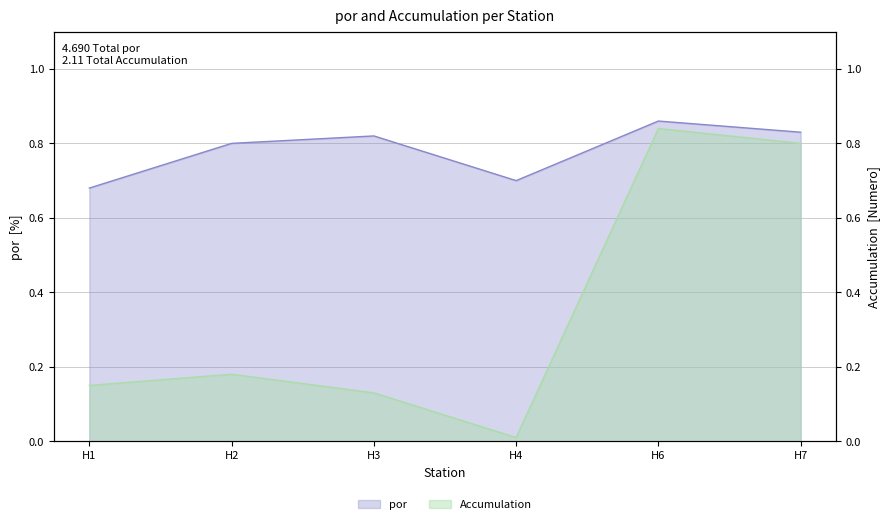

Rank the series by their average value, from highest to lowest.

por, Accumulation